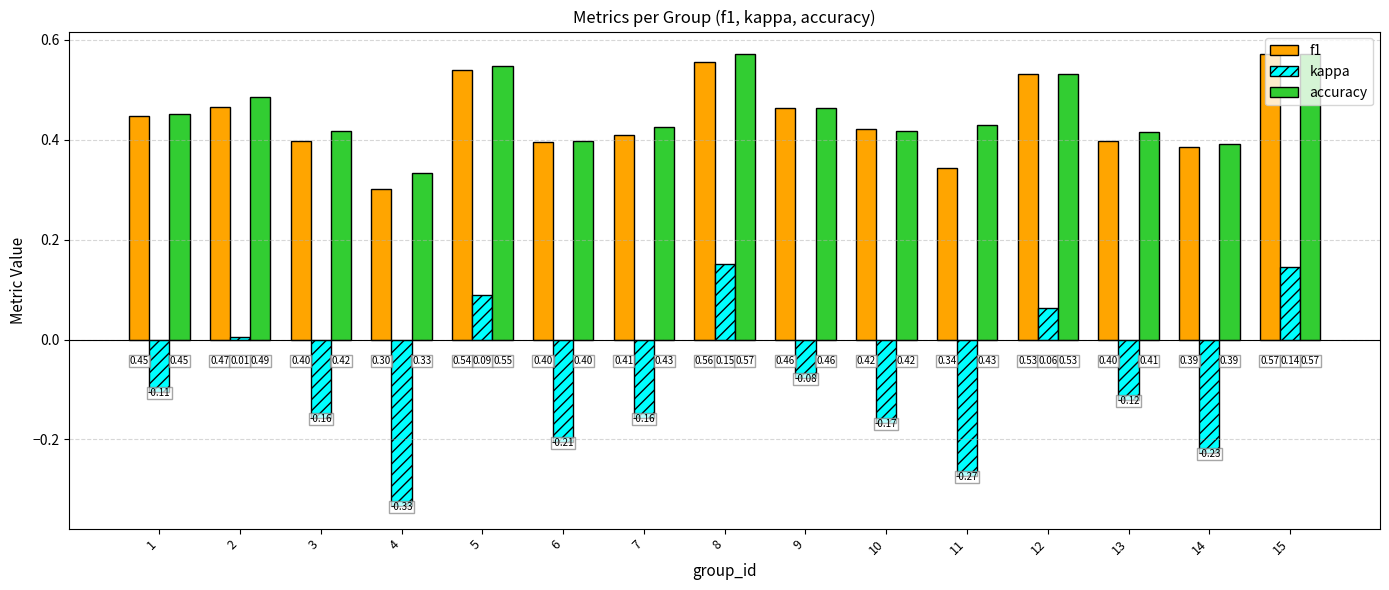

How many groups of bars are there?

15